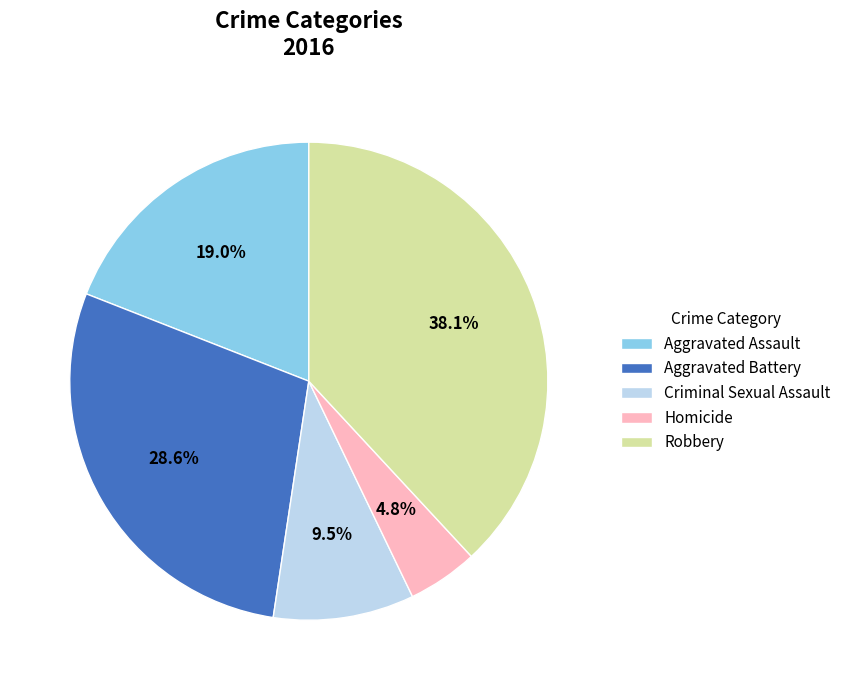

How many segments does this pie chart have?

5